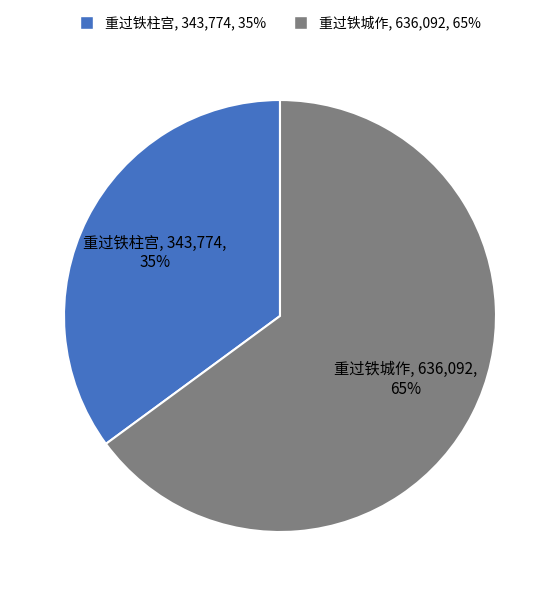

Approximately how many times larger is the value at 重过铁柱宫 compared to 重过铁城作?

0.5